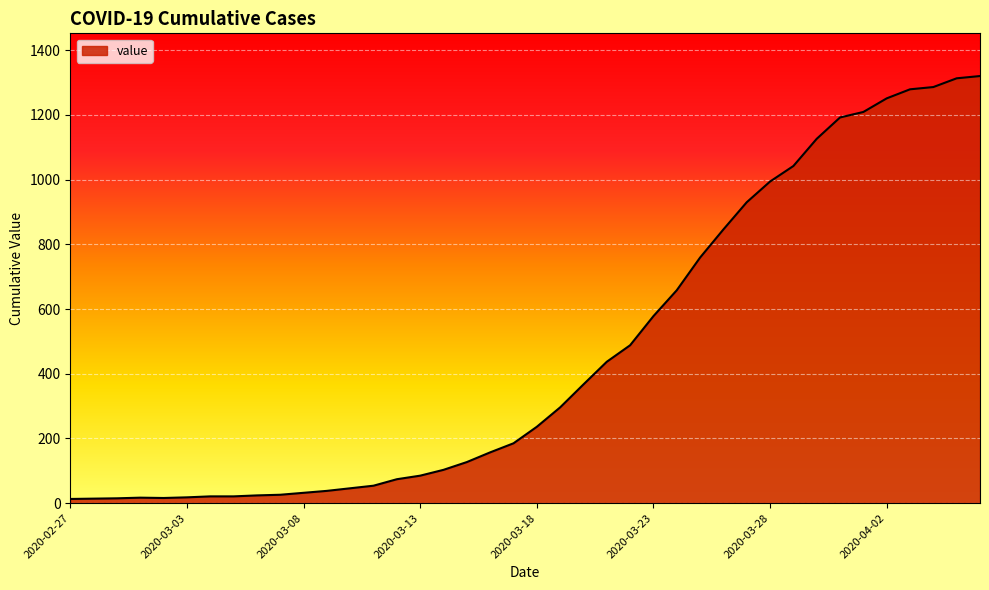

What is the difference between the maximum and minimum values?

1307